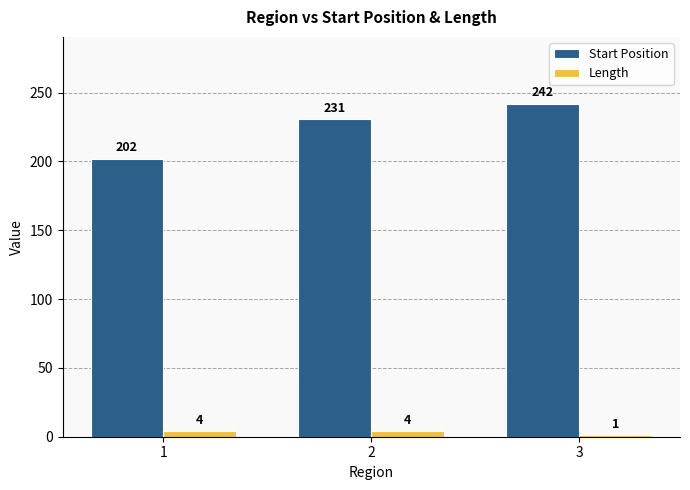

What is the total value across all series at 1?

206